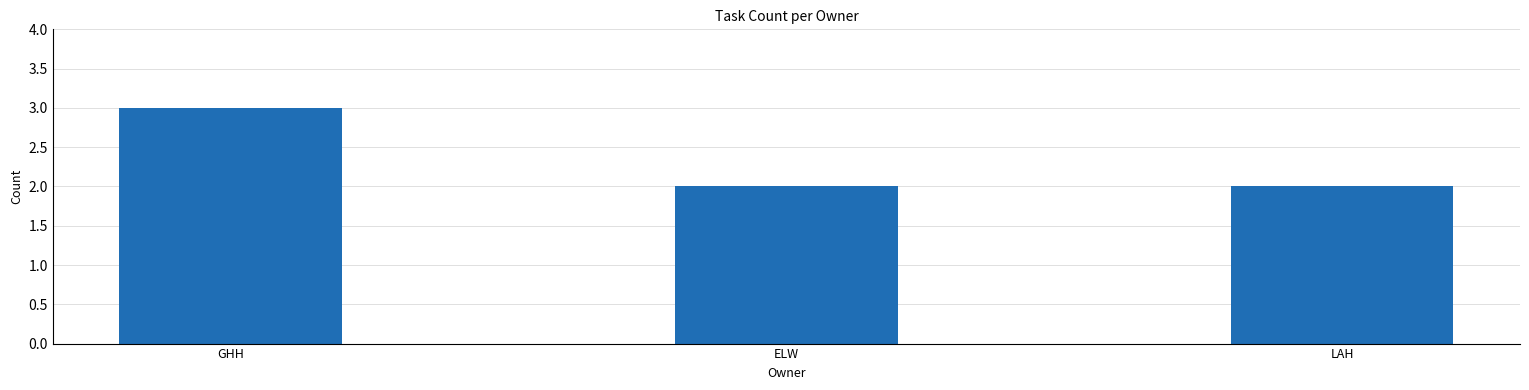

What is the label of the 1st bar from the left?

GHH